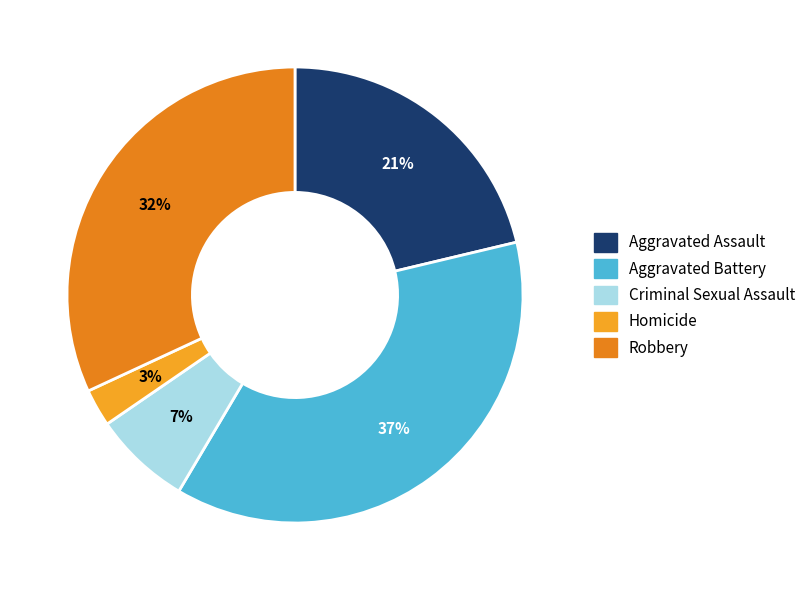

To the nearest percent, what percentage of the pie is Criminal Sexual Assault?

7%